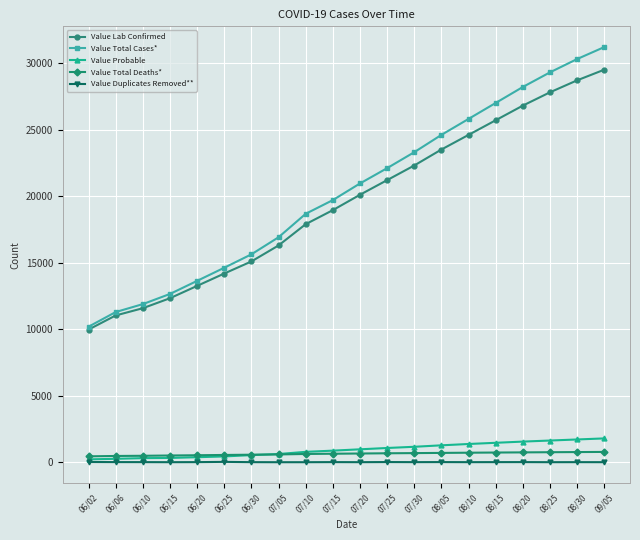

What is the sum of the Value Lab Confirmed values at 07/10 and 06/20?

31143